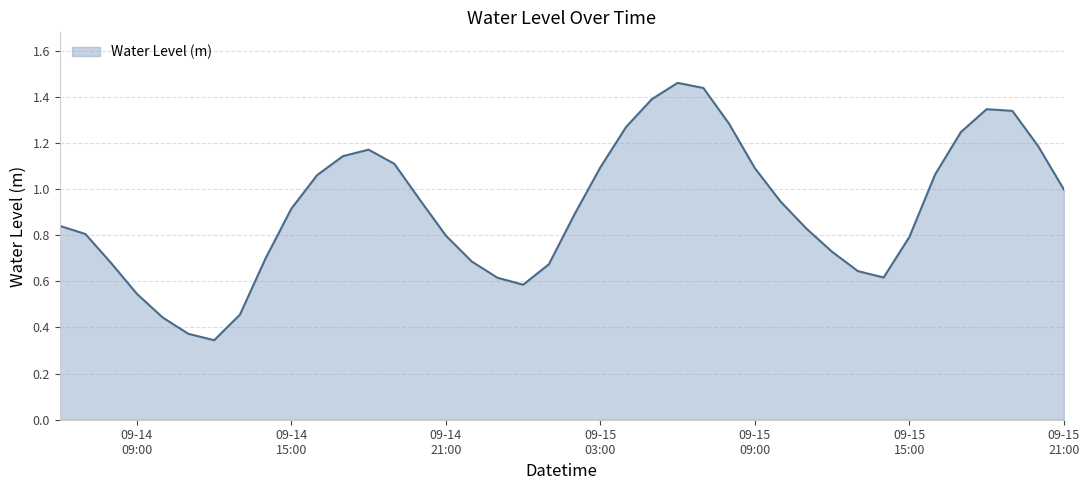

What is the minimum value shown in the chart?

0.3